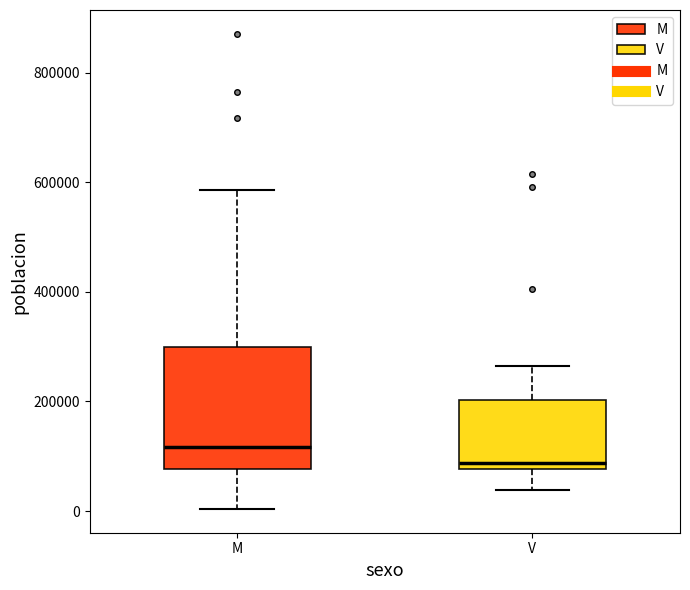

Reading left to right, transcribe this box plot: for each box, give where its median line is, the range the box spans, and where its two whiskers end, as read against the y-axis. The values are not printed on the chart, so give them approximately, as read against the axis.

M: median 120000, box 80000 to 300000, whiskers 0 to 580000
V: median 80000 (just above the box's lower edge), box 80000 to 200000, whiskers 40000 to 260000